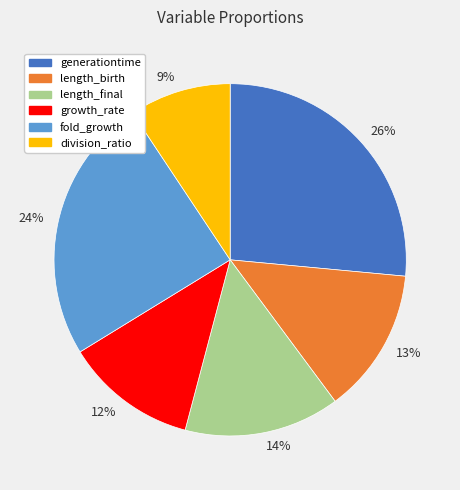

Is there any slice that represents more than half of the pie?

No